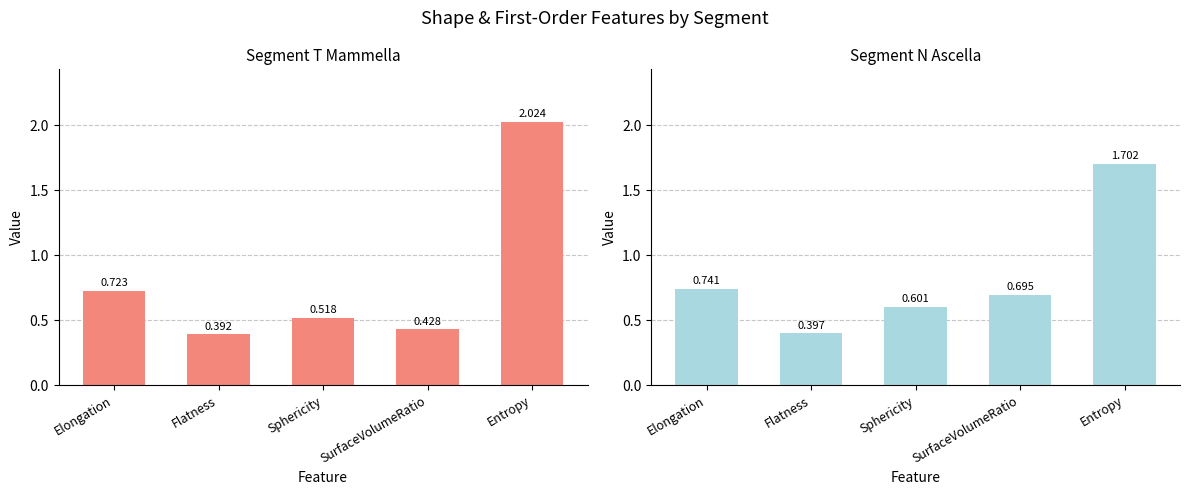

The Segment T Mammella series shows 0.5 at Elongation. True or false?

False